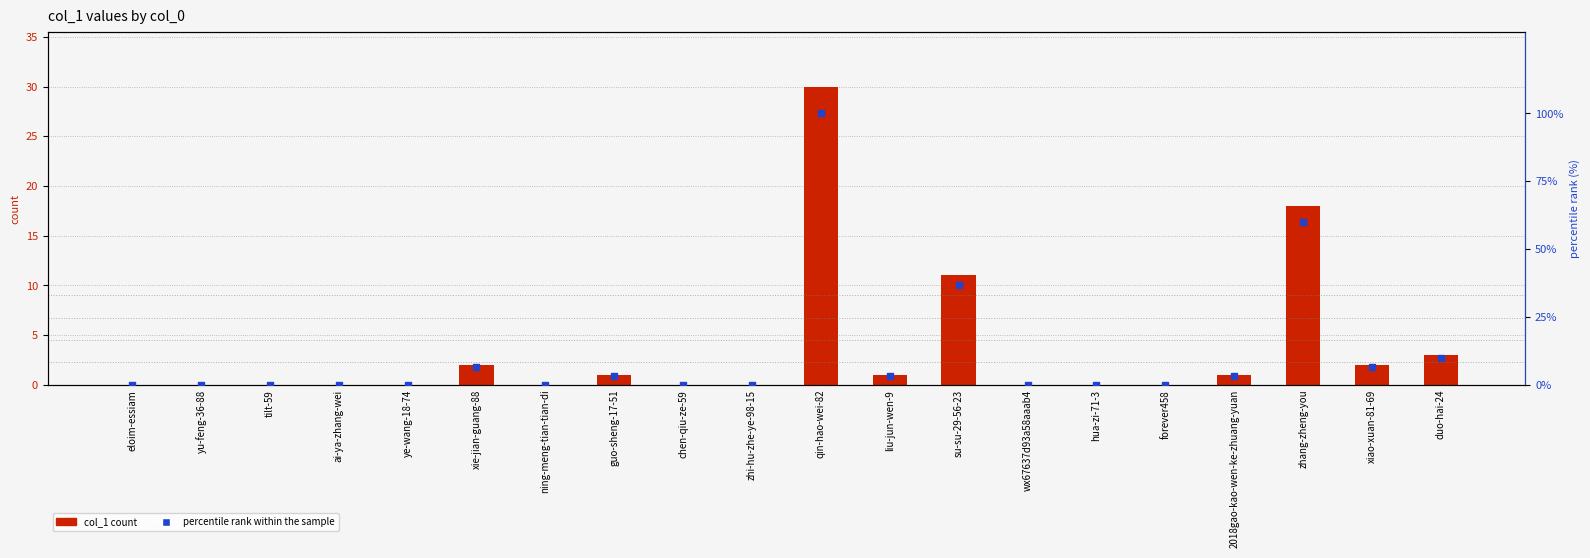

Which series contains the lowest Y value?

col_1 count